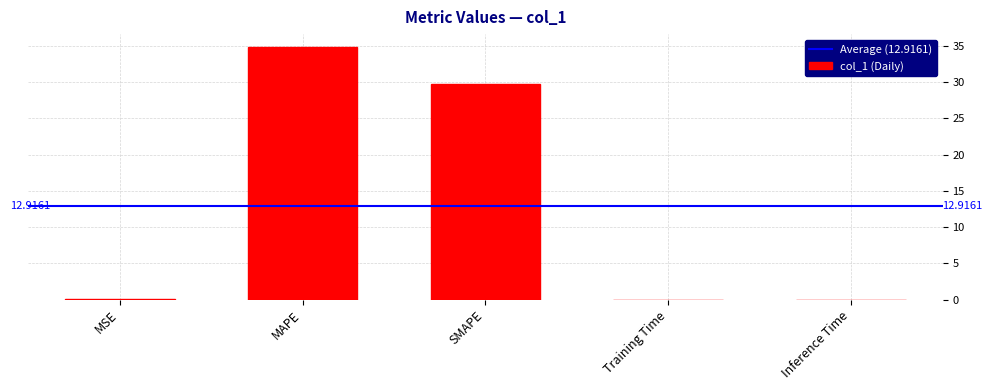

Which category has the highest value across all series?

MAPE